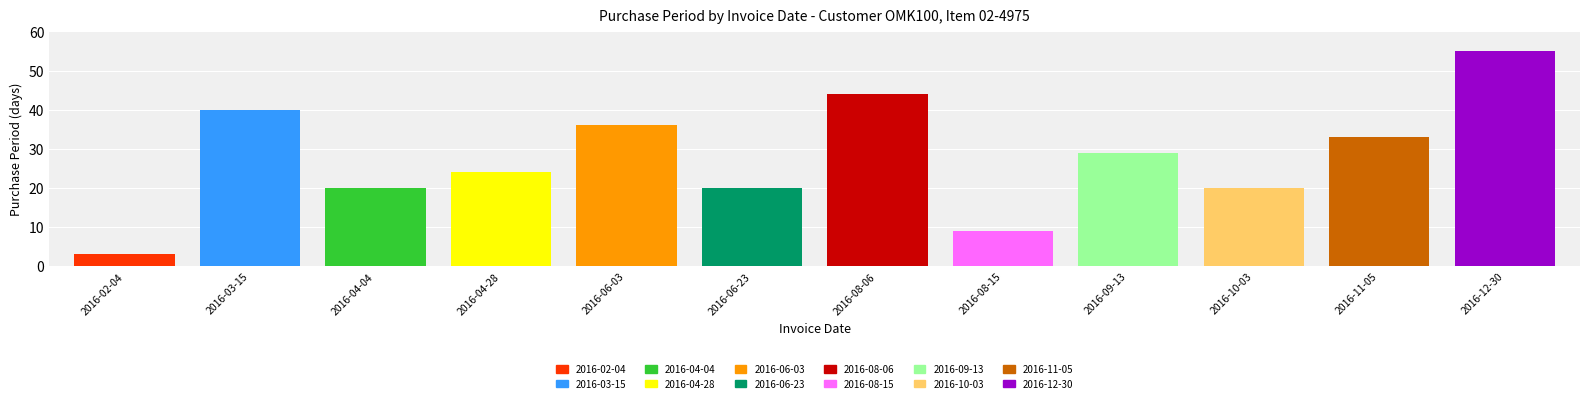

Where is the data nearest to the value 29?

2016-09-13